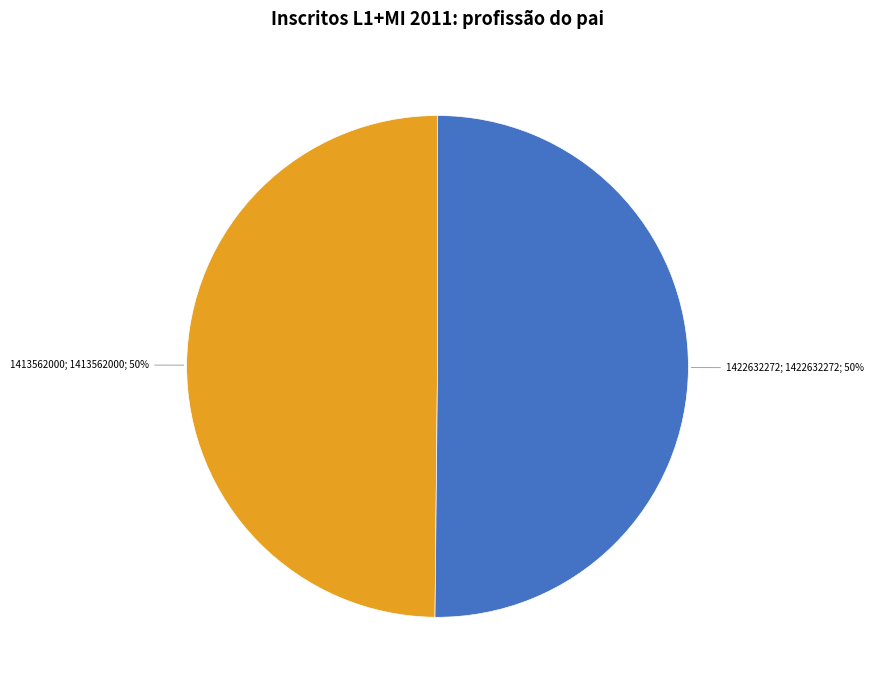

The 1422632272 slice represents 50% of the pie. True or false?

True